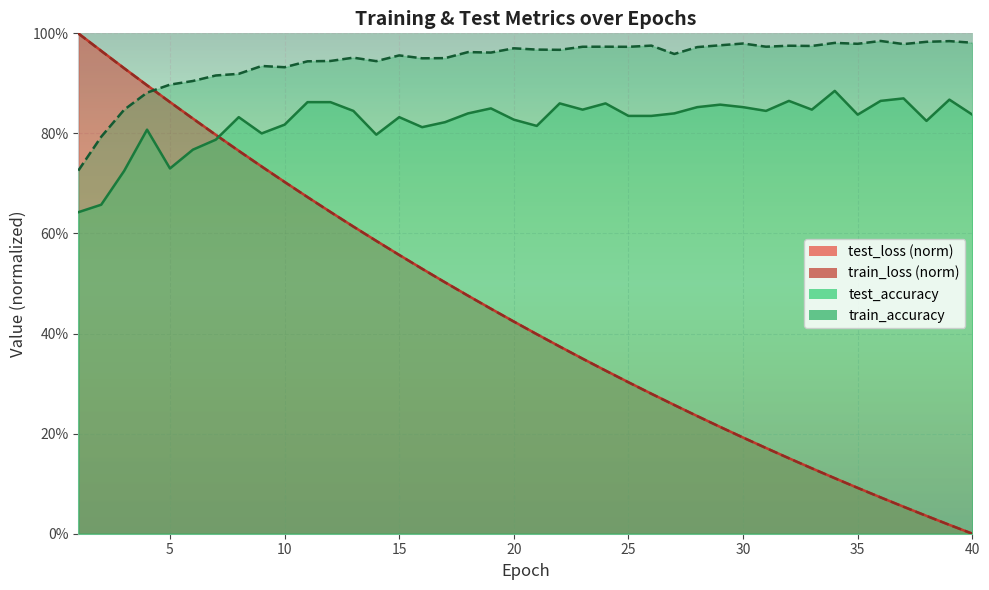

What is the sum of the test_loss values at 26 and 21?

0.7